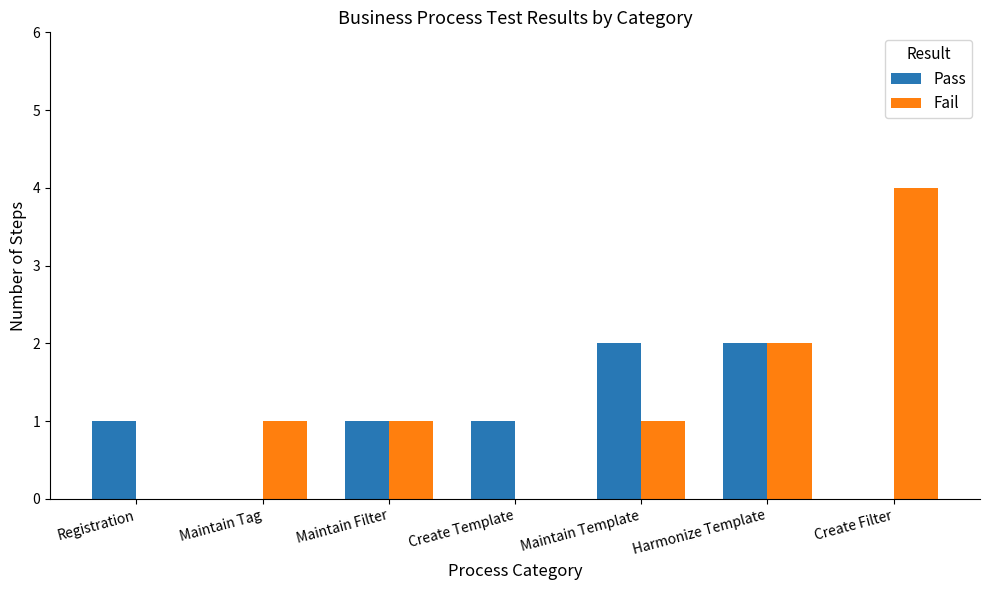

What are all the series names shown in the legend?

Pass, Fail